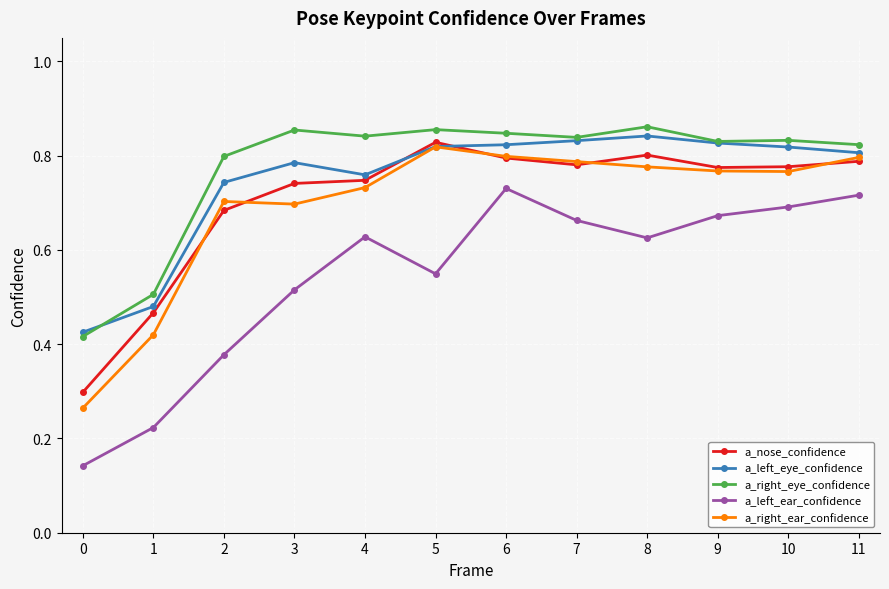

At which label does a_nose_confidence reach its peak?

5